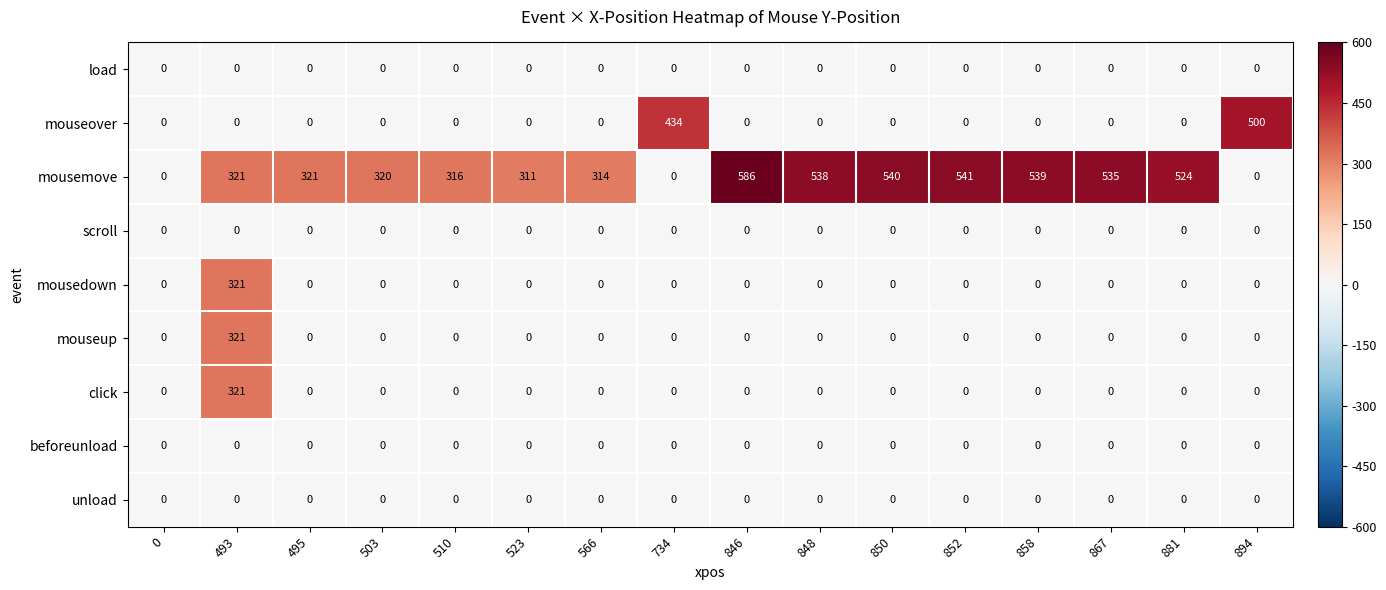

What is the approximate value of click at 493, to the nearest 50?

300